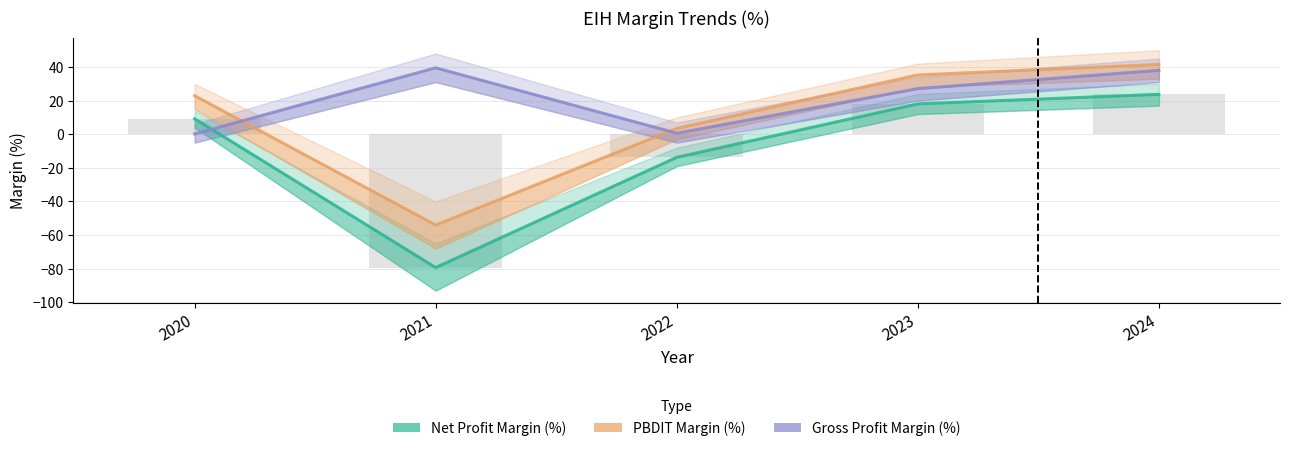

What is the difference between the maximum and second lowest values in the PBDIT Margin (%) series?

38.1